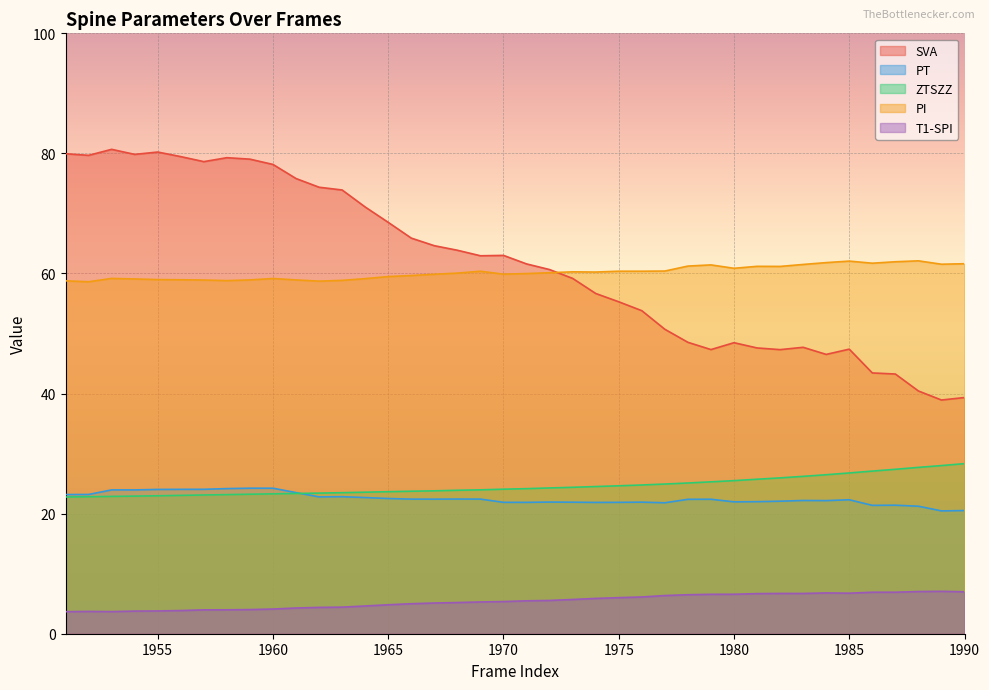

Reading left to right, what are all the values shown in this chart?

SVA: 1951=79.9	1952=79.7	1953=80.7	1954=79.8	1955=80.2	1956=79.5	1957=78.6	1958=79.3	1959=79.0	1960=78.2	1961=75.8	1962=74.4	1963=73.9	1964=71.1	1965=68.5	1966=65.9	1967=64.6	1968=63.9	1969=63.0	1970=63.0	1971=61.6	1972=60.7	1973=59.2	1974=56.7	1975=55.3	1976=53.8	1977=50.7	1978=48.5	1979=47.3	1980=48.5	1981=47.6	1982=47.3	1983=47.7	1984=46.5	1985=47.4	1986=43.4	1987=43.3	1988=40.4	1989=38.9	1990=39.3
PT: 1951=23.2	1952=23.2	1953=24.0	1954=24.0	1955=24.0	1956=24.0	1957=24.1	1958=24.2	1959=24.2	1960=24.2	1961=23.5	1962=22.8	1963=22.8	1964=22.7	1965=22.5	1966=22.4	1967=22.4	1968=22.4	1969=22.4	1970=21.9	1971=21.9	1972=21.9	1973=21.9	1974=21.9	1975=21.9	1976=21.9	1977=21.8	1978=22.4	1979=22.4	1980=22.0	1981=22.0	1982=22.1	1983=22.2	1984=22.2	1985=22.3	1986=21.4	1987=21.4	1988=21.2	1989=20.5	1990=20.5
ZTSZZ: 1951=22.8	1952=22.8	1953=22.9	1954=22.9	1955=23.0	1956=23.0	1957=23.1	1958=23.2	1959=23.2	1960=23.3	1961=23.4	1962=23.4	1963=23.5	1964=23.6	1965=23.7	1966=23.7	1967=23.8	1968=23.9	1969=24.0	1970=24.1	1971=24.2	1972=24.3	1973=24.4	1974=24.5	1975=24.6	1976=24.8	1977=24.9	1978=25.1	1979=25.3	1980=25.5	1981=25.7	1982=26.0	1983=26.2	1984=26.5	1985=26.8	1986=27.1	1987=27.4	1988=27.7	1989=28.0	1990=28.3
PI: 1951=58.8	1952=58.6	1953=59.2	1954=59.1	1955=59.0	1956=59.0	1957=58.9	1958=58.8	1959=58.9	1960=59.2	1961=58.9	1962=58.7	1963=58.9	1964=59.1	1965=59.5	1966=59.7	1967=59.9	1968=60.1	1969=60.4	1970=59.9	1971=60.0	1972=60.1	1973=60.3	1974=60.2	1975=60.4	1976=60.4	1977=60.4	1978=61.2	1979=61.4	1980=60.9	1981=61.2	1982=61.2	1983=61.5	1984=61.8	1985=62.1	1986=61.7	1987=62.0	1988=62.1	1989=61.5	1990=61.6
T1-SPI: 1951=3.7	1952=3.7	1953=3.7	1954=3.8	1955=3.8	1956=3.9	1957=4.0	1958=4.0	1959=4.0	1960=4.1	1961=4.3	1962=4.4	1963=4.4	1964=4.6	1965=4.8	1966=5.0	1967=5.1	1968=5.2	1969=5.3	1970=5.4	1971=5.5	1972=5.5	1973=5.7	1974=5.9	1975=6.0	1976=6.1	1977=6.4	1978=6.5	1979=6.6	1980=6.6	1981=6.7	1982=6.7	1983=6.7	1984=6.8	1985=6.8	1986=6.9	1987=6.9	1988=7.0	1989=7.1	1990=7.0